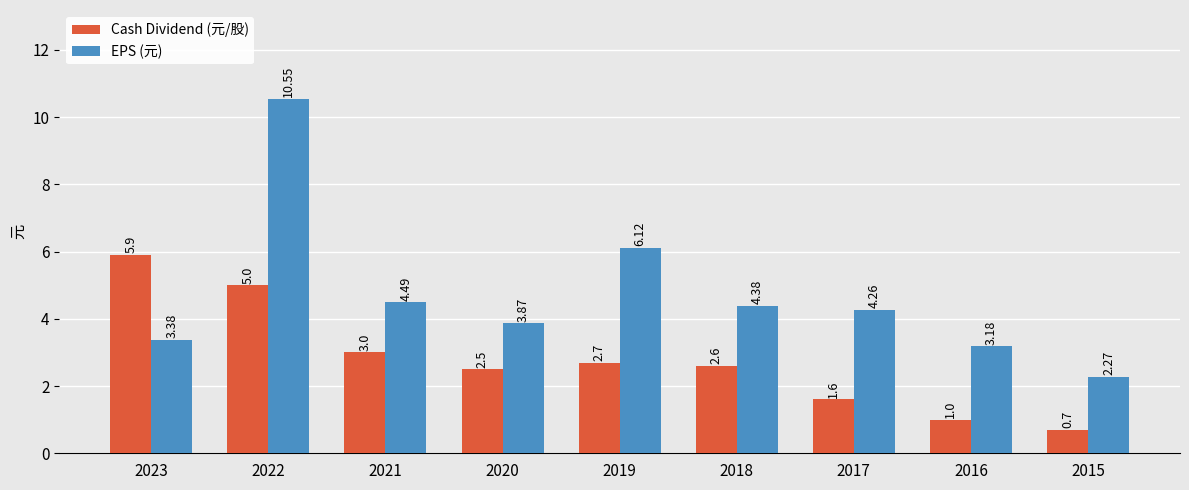

At which label is Cash Dividend (元/股) closest to 3?

2021